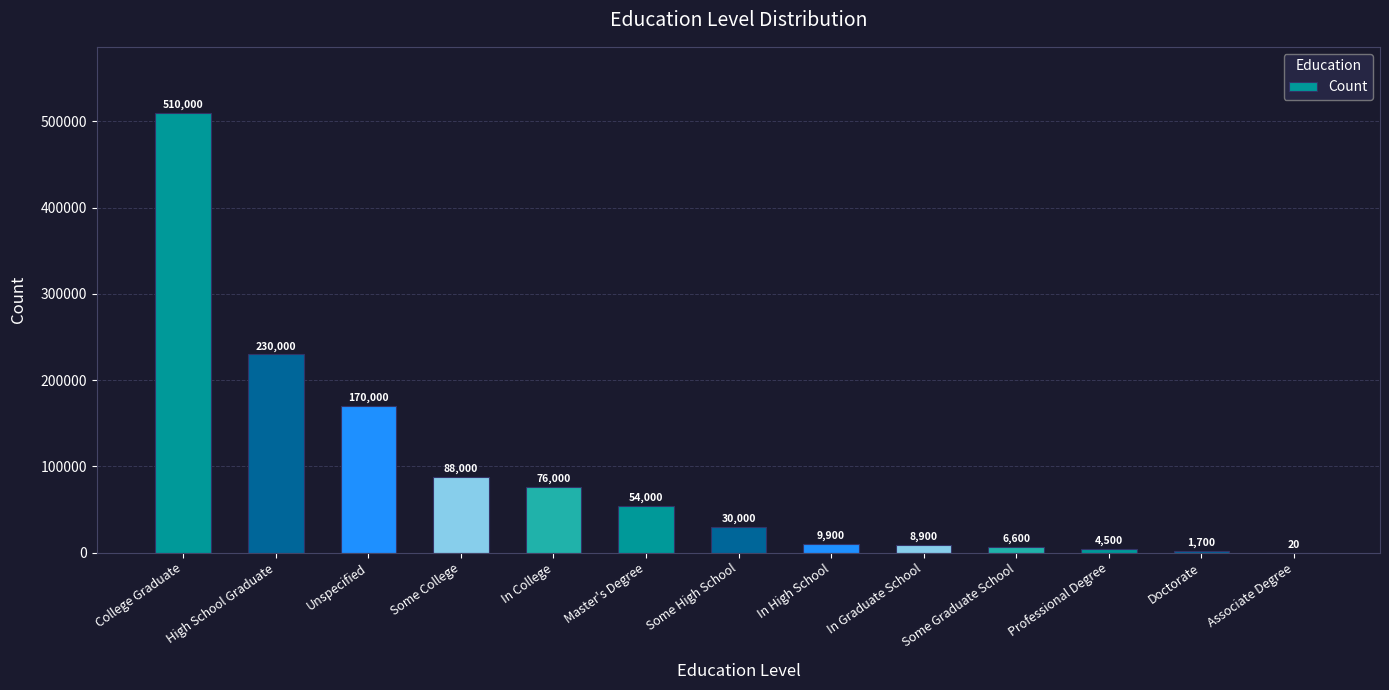

What is the change in value from College Graduate to In College?

-434000